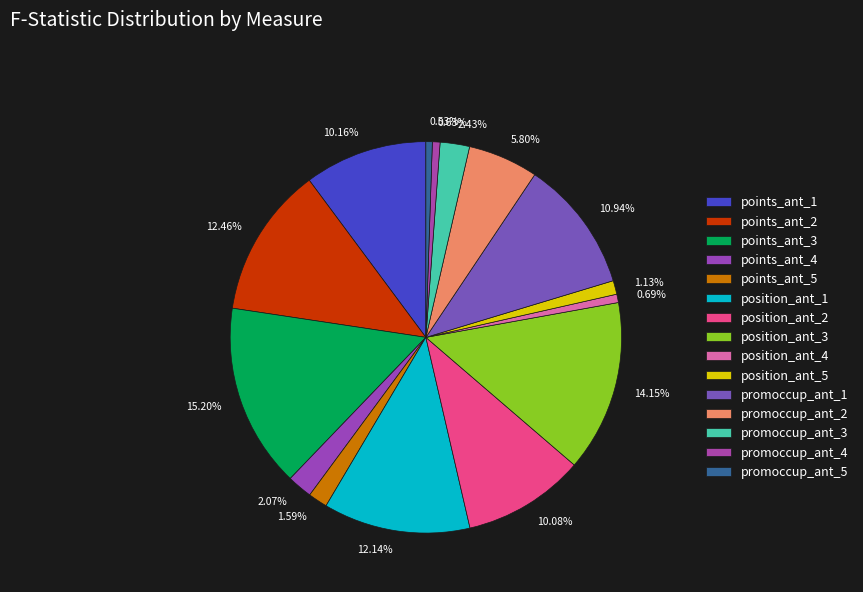

What is the largest slice in the pie chart?

points_ant_3